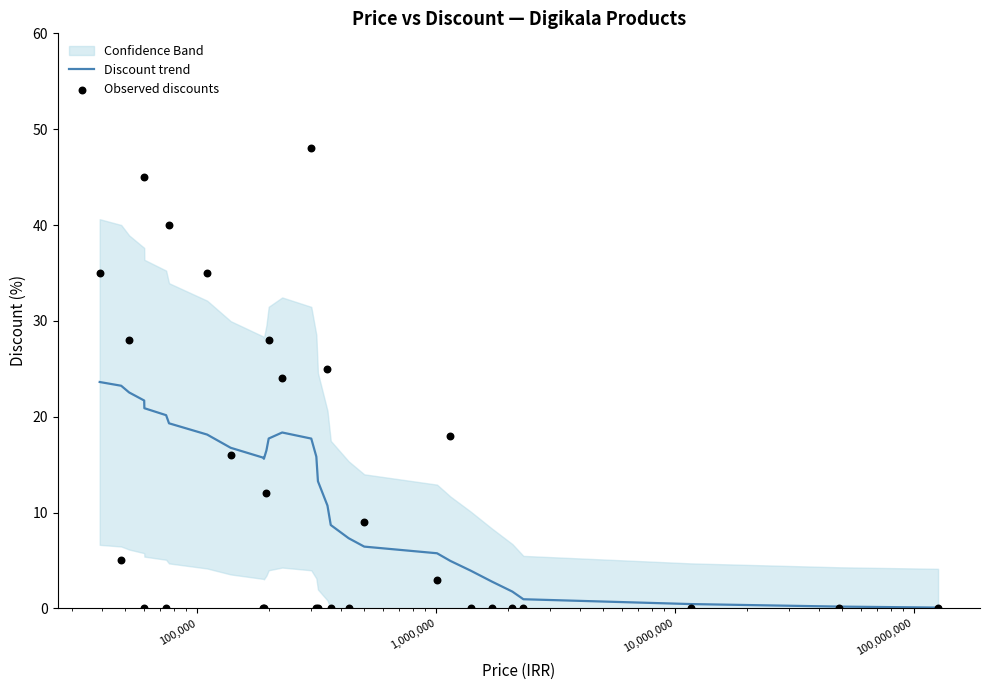

Which series has the largest total across all categories?

Observed discounts